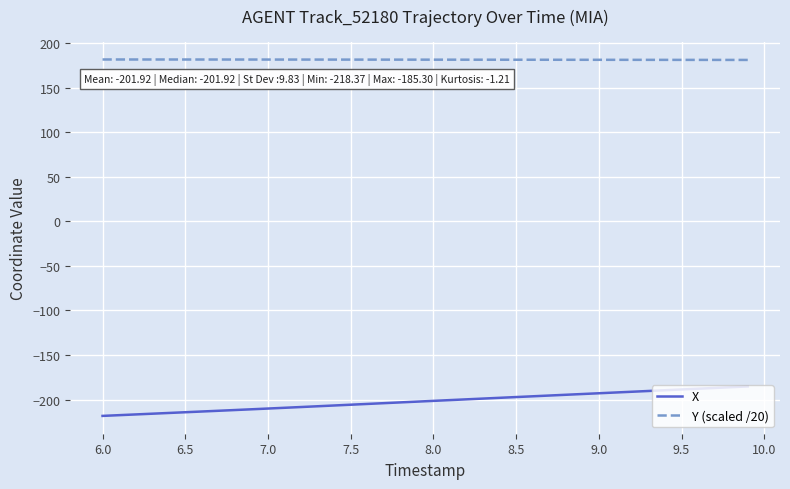

What is the minimum value shown in the chart?

-218.4